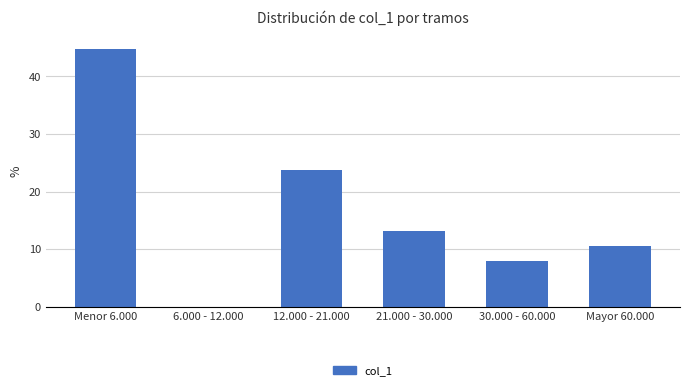

Reading right to left, transcribe all the data shown in this chart.

Mayor 60.000=10.5	30.000 - 60.000=7.9	21.000 - 30.000=13.2	12.000 - 21.000=23.7	6.000 - 12.000=0.0	Menor 6.000=44.7